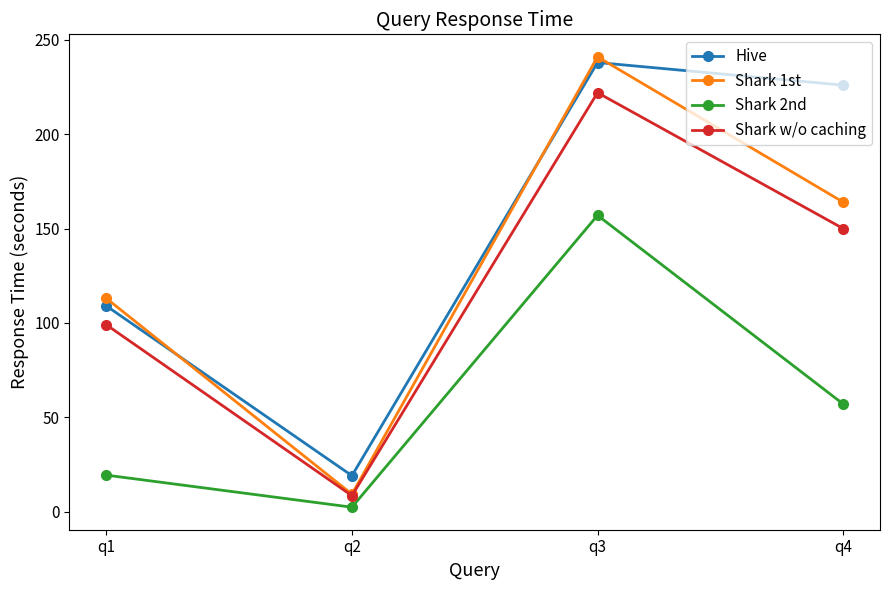

How many lines are shown in the chart?

4